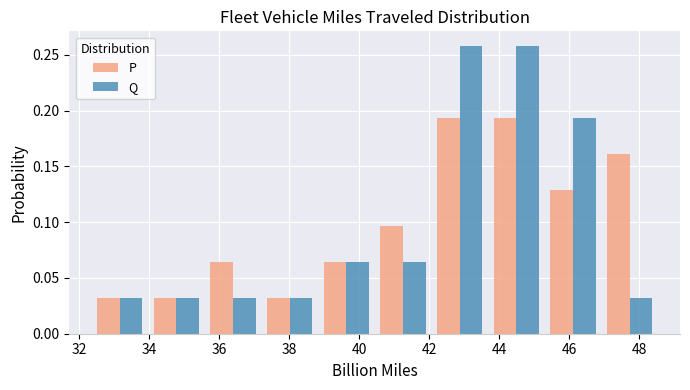

What is the height of the P bar covering 35.6 to 37.2 on the x-axis? Neither the bar edges nor the heights are printed on the chart, so give them approximately, as read against the axes.

0.065